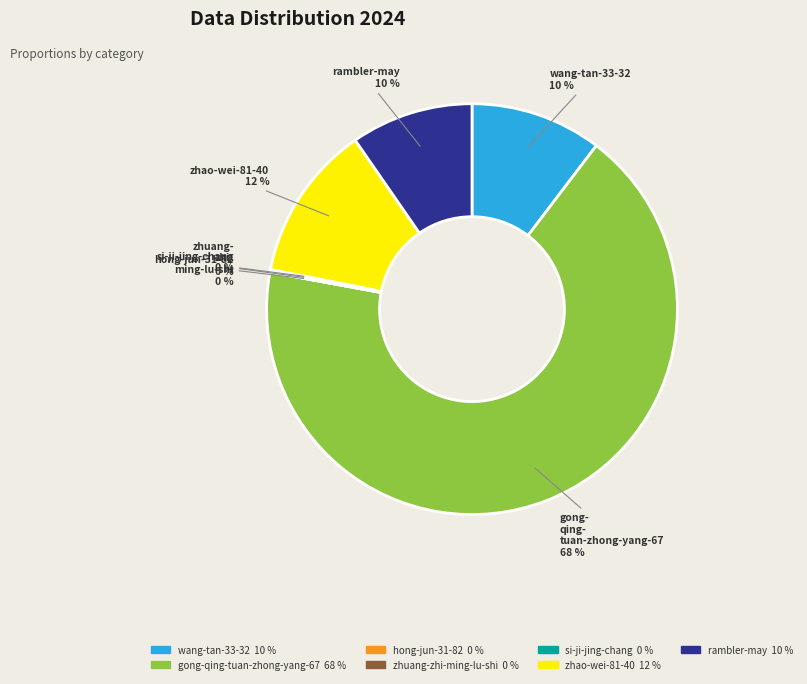

Which slice represents more than half of the pie?

gong-qing-tuan-zhong-yang-67